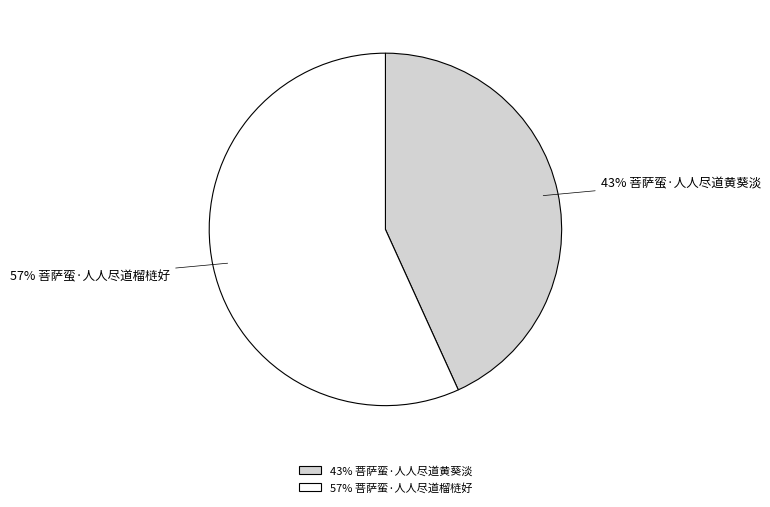

To the nearest percent, what percentage of the pie is 43% 菩萨蛮·人人尽道黄葵淡?

43%